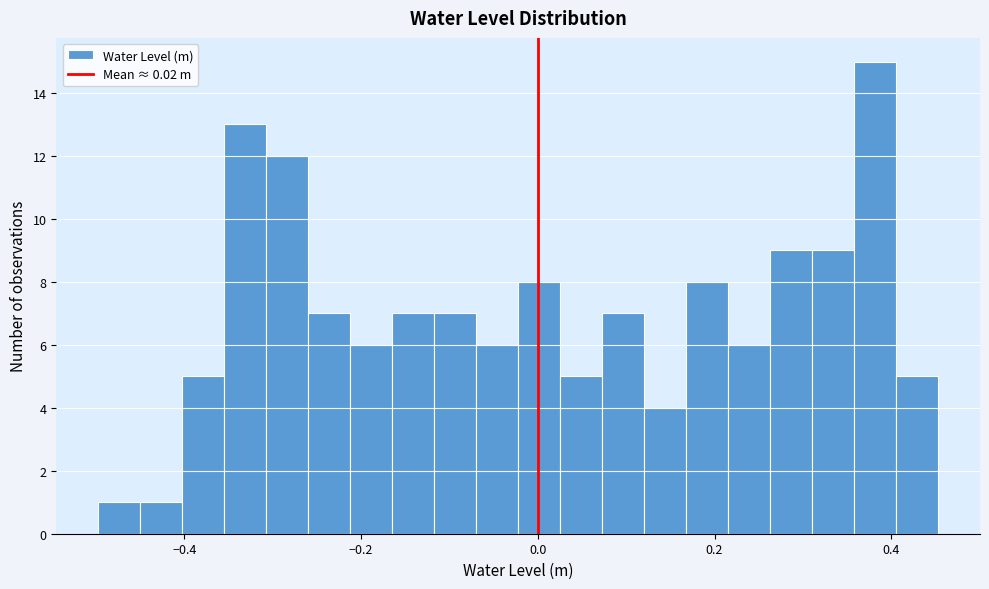

Read against the x-axis, roughly where is the centre of the tallest bar?

0.38